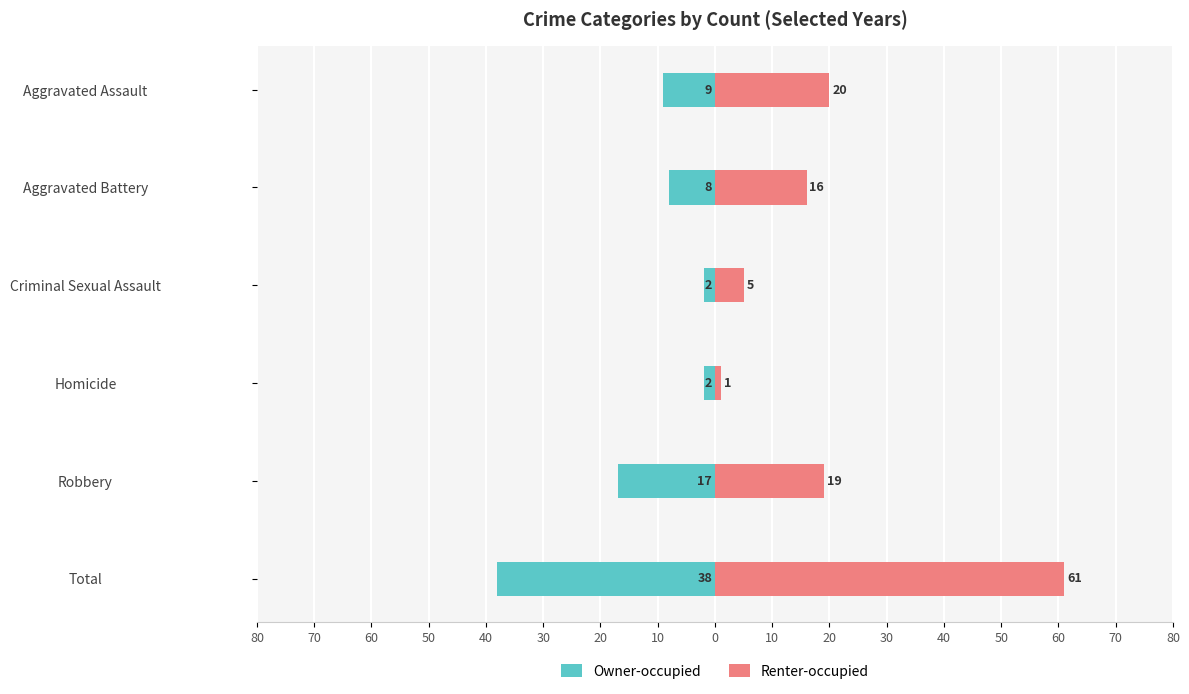

Count the Owner-occupied values in the range -17 to -2.

5